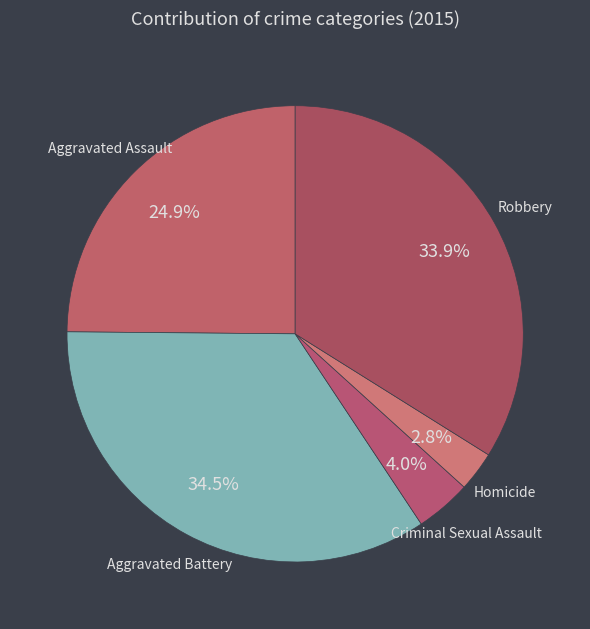

Is it true that Aggravated Assault is 14% of the pie?

False